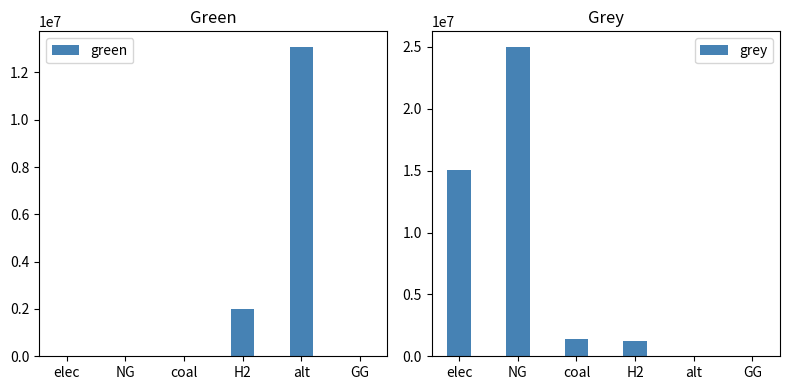

Are the bars horizontal?

No